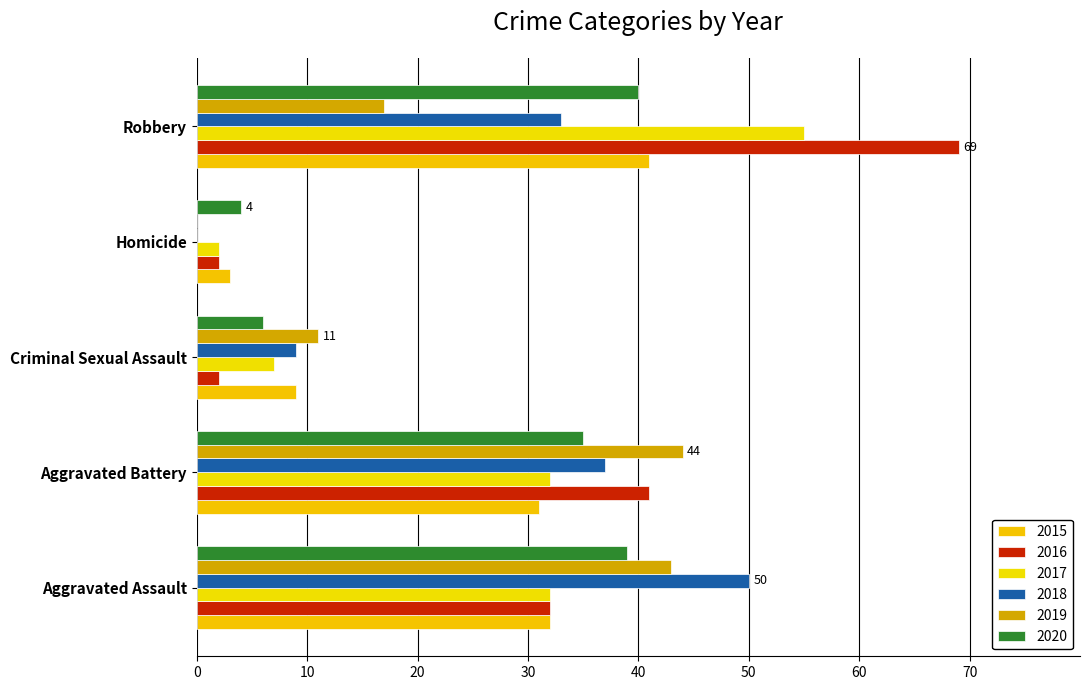

How many series are shown in this chart?

6